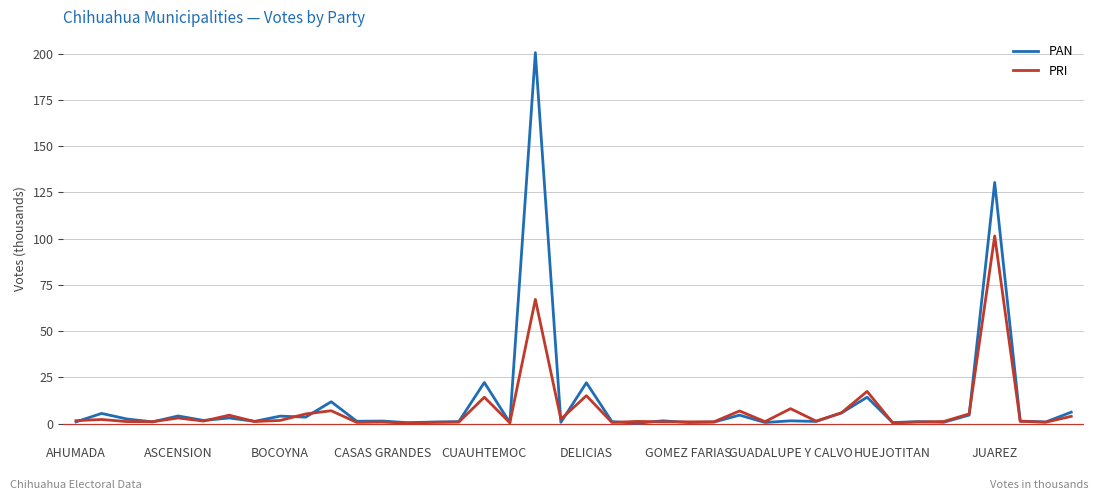

Rank the series by their maximum value, from lowest to highest.

PRI, PAN